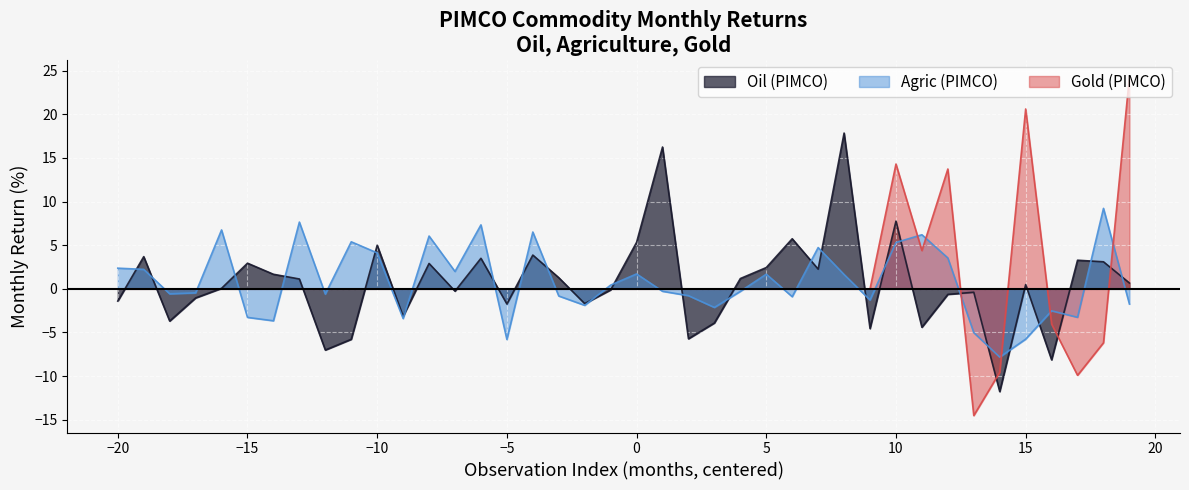

What is the difference between the maximum and minimum values in the Gold series?

38.8